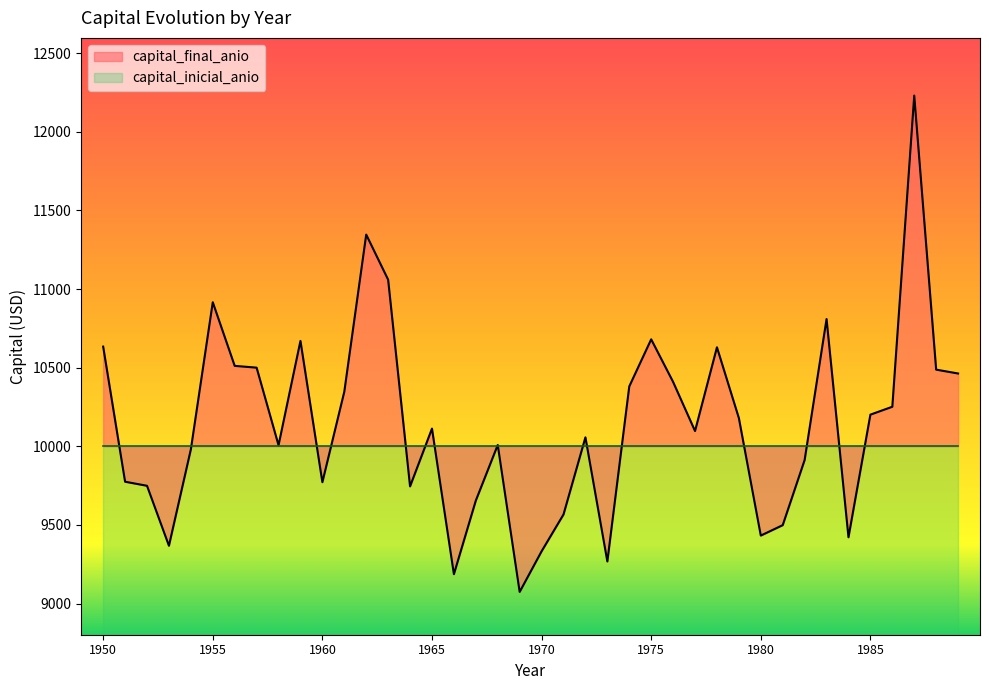

Is it true that the value at 1983 is 3465.5?

False